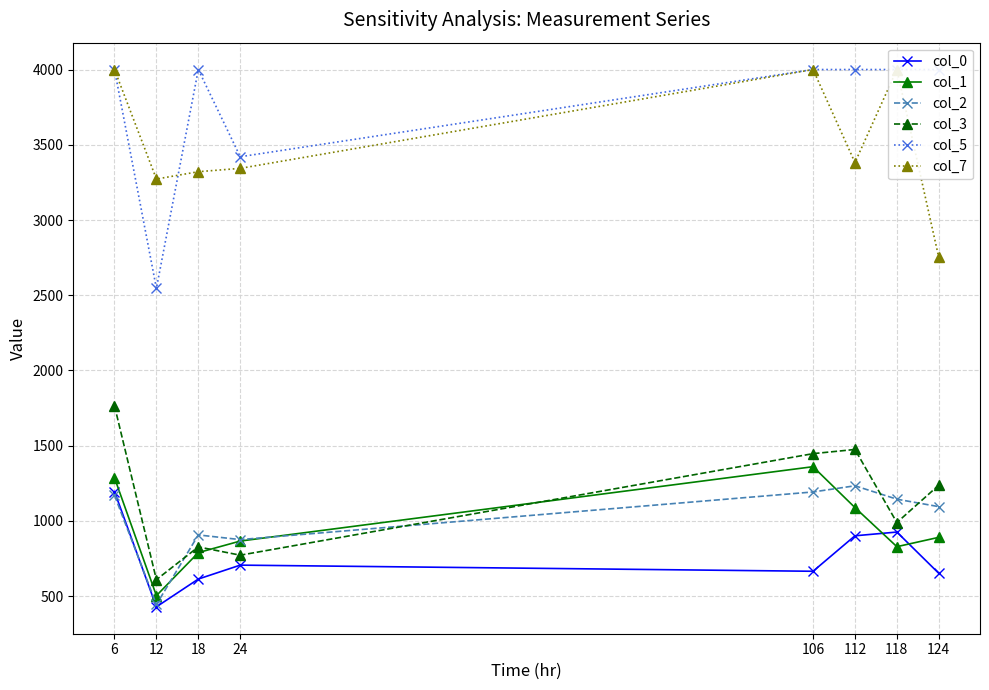

How many values in the col_3 series exceed 1238?

3